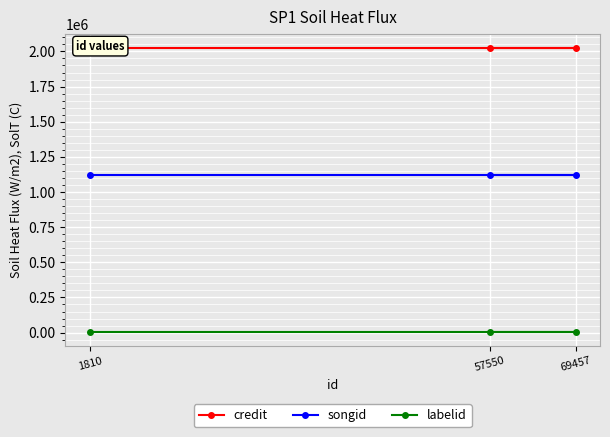

Is this an area chart (filled region under the line)?

No